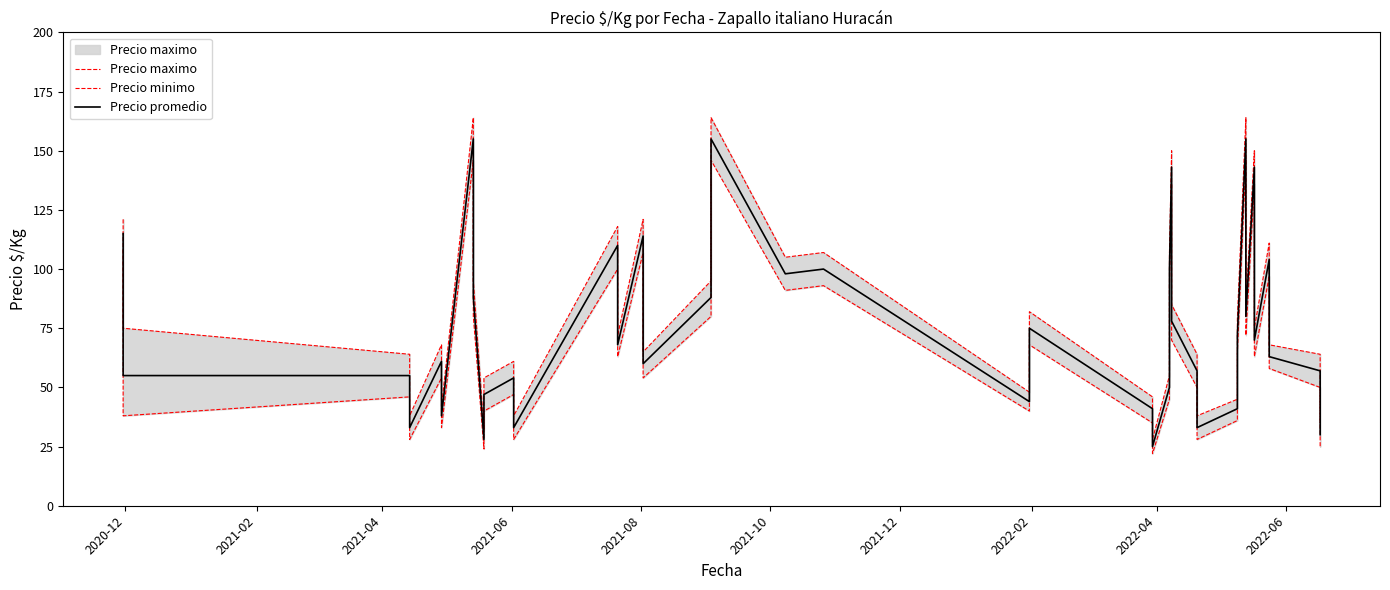

True or false: Precio minimo and Precio promedio intersect in this chart.

False